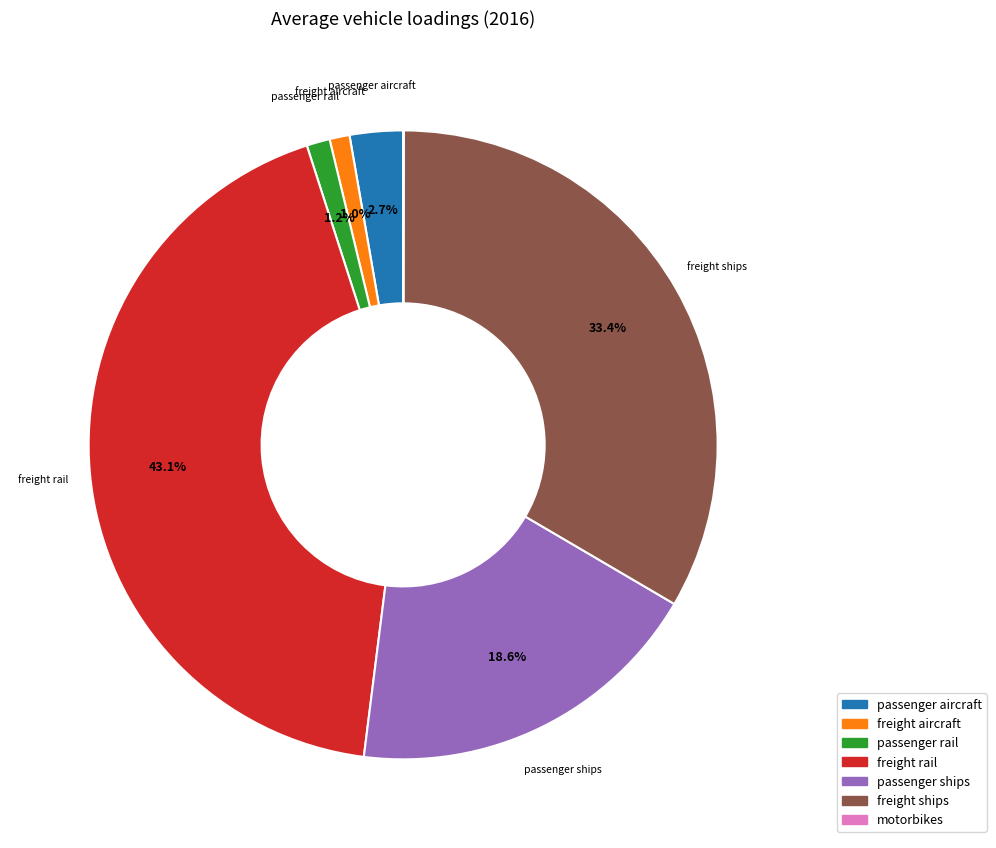

Is it true that passenger ships is 19% of the pie?

True